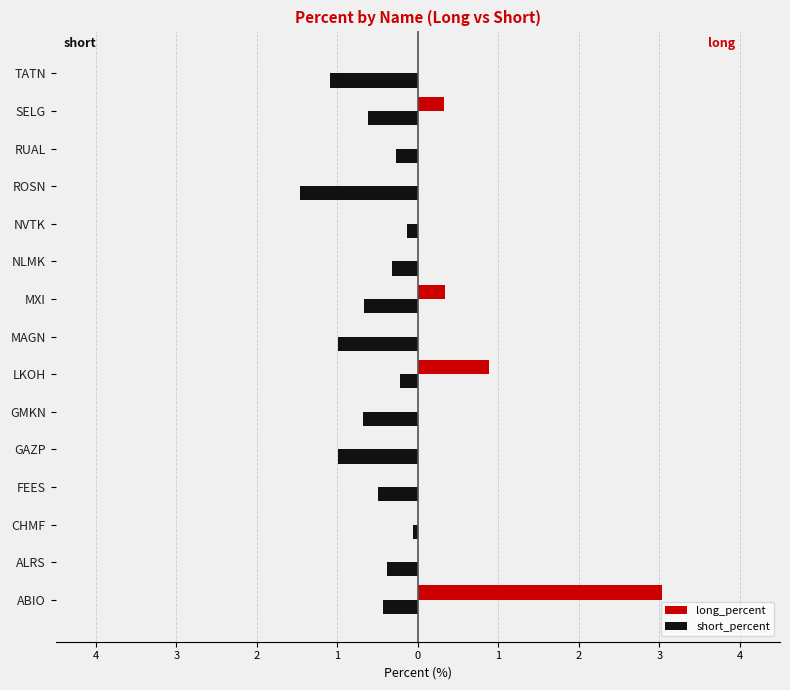

What are all the series names shown in the legend?

long_percent, short_percent